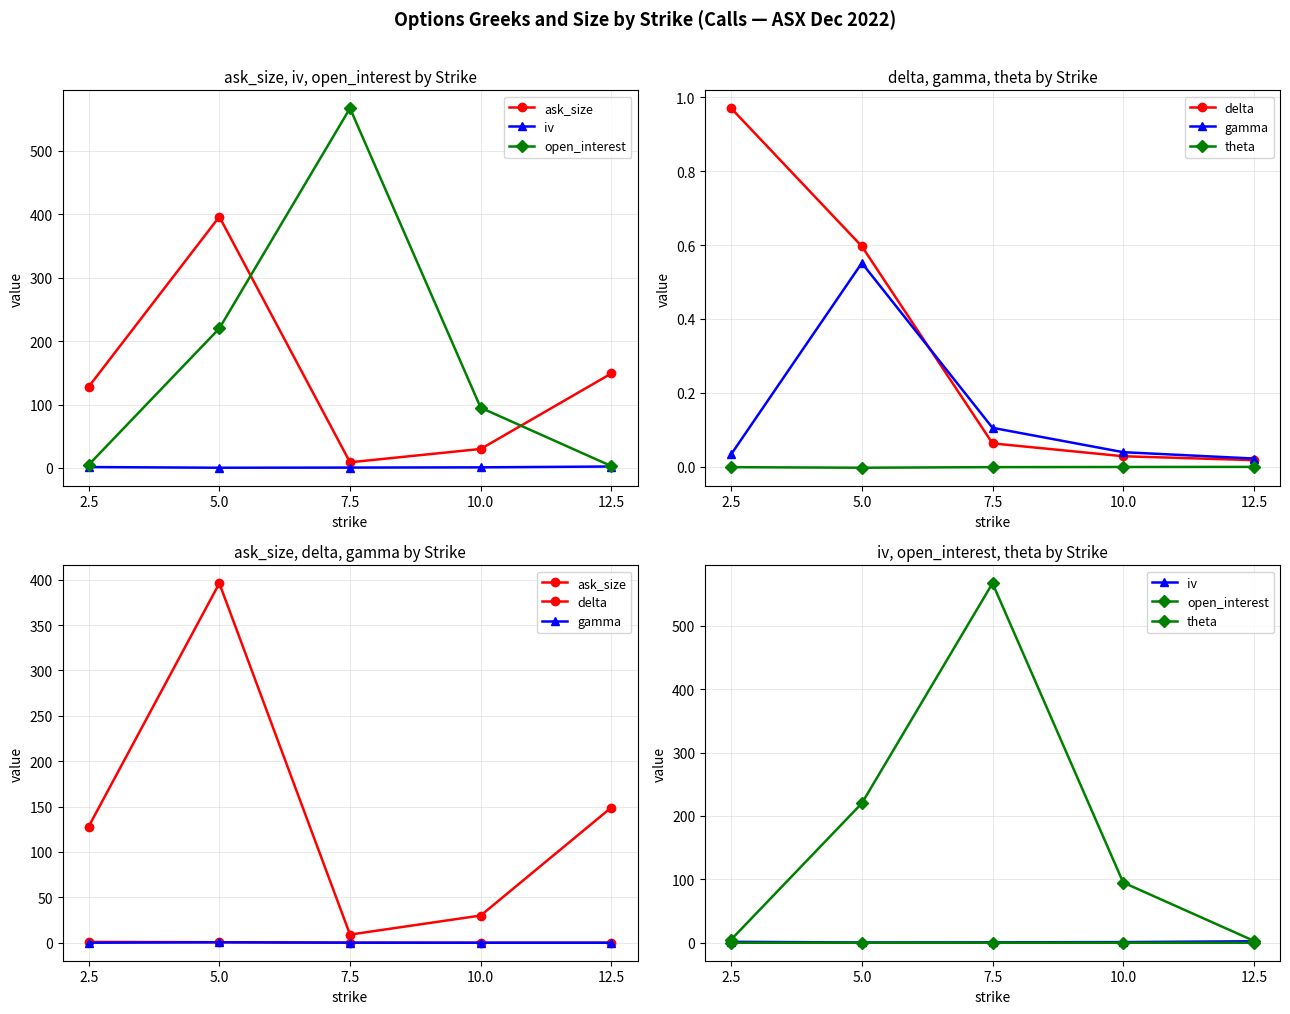

True or false: iv has a value of 1.5 at 2.5.

True